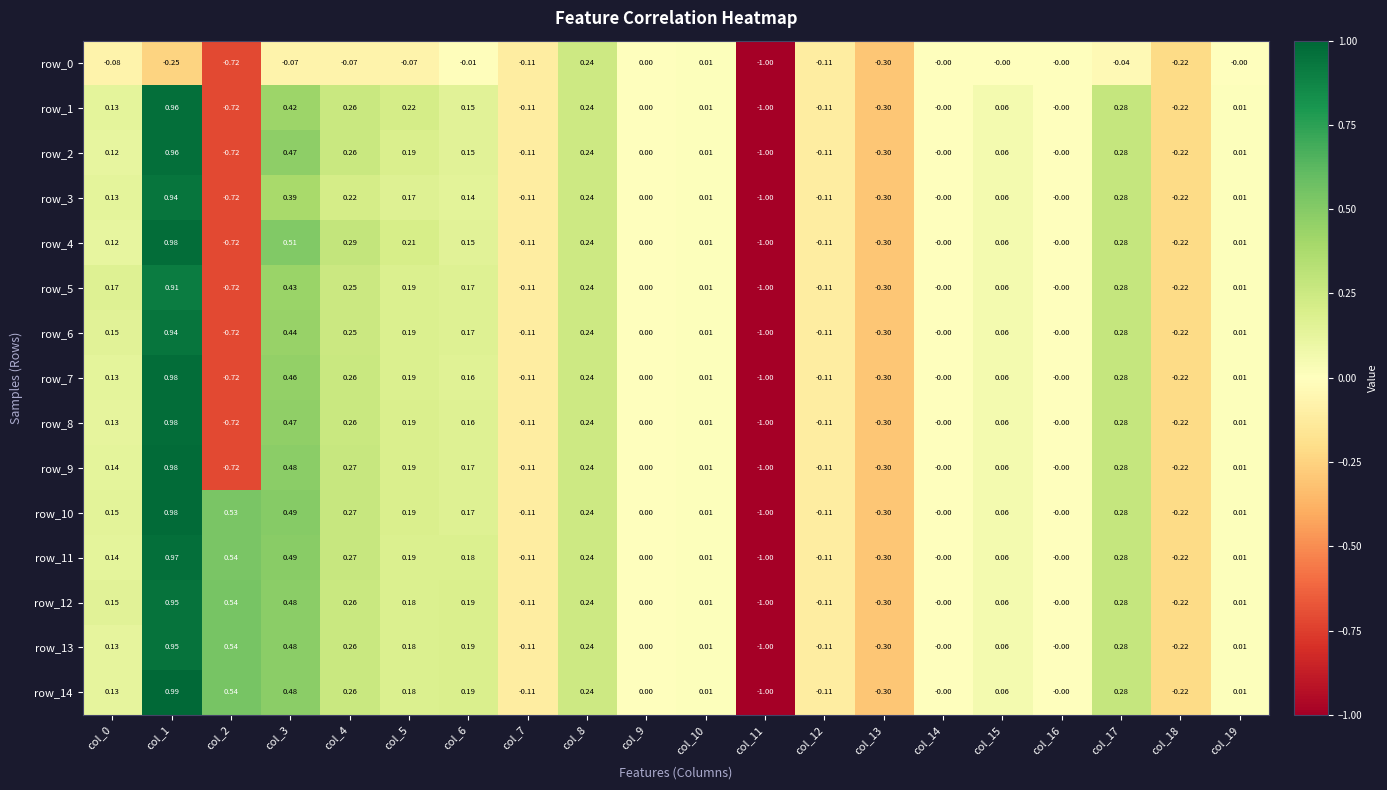

Is the value of row_1 at col_14 greater than the value of row_3 at col_11?

Yes